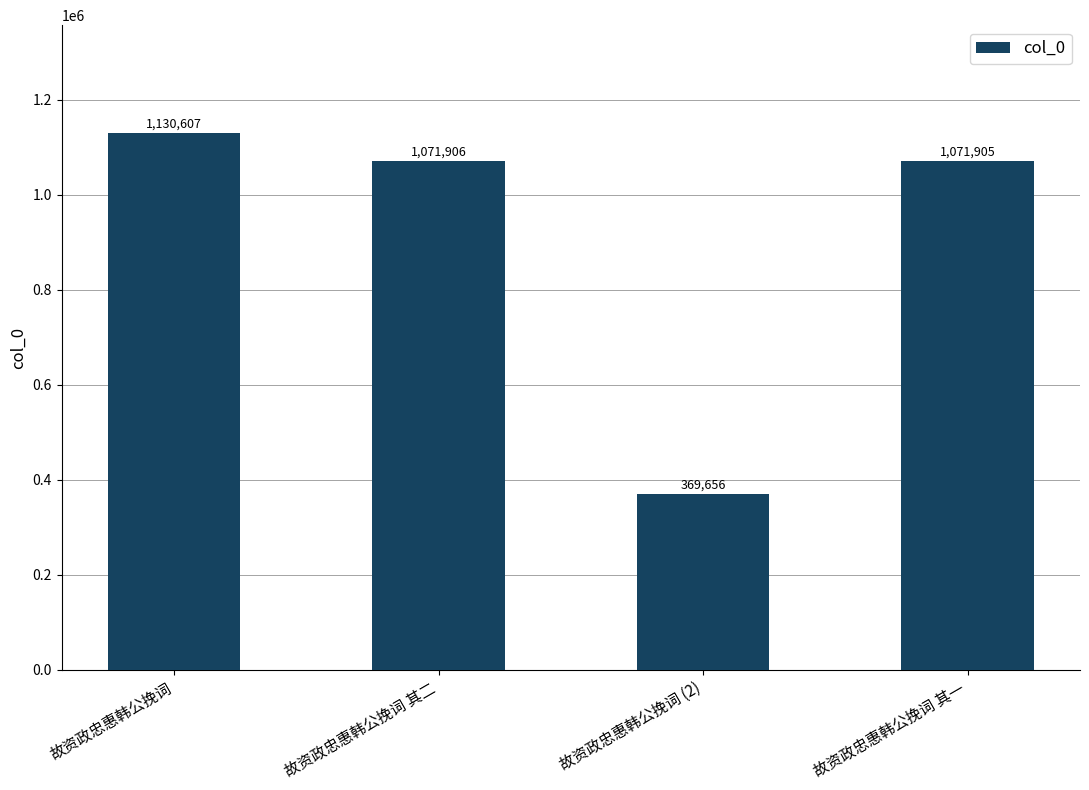

What is the difference between the values at 故资政忠惠韩公挽词 其一 and 故资政忠惠韩公挽词 其二?

1